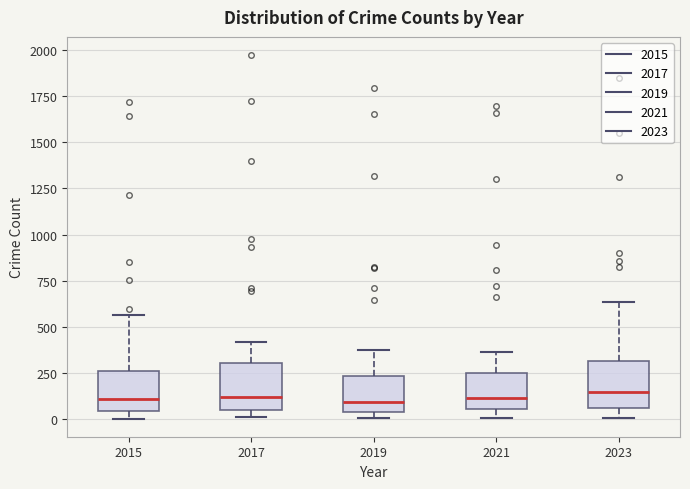

Reading left to right, read every box against the y-axis: the position of its median line, the range the box covers, and the ends of its whiskers. The values are not printed on the chart, so give them approximately, as read against the axis.

2015: median 100, box 50 to 250, whiskers 0 to 550
2017: median 100, box 50 to 300, whiskers 0 to 400
2019: median 100, box 50 to 250, whiskers 0 to 400
2021: median 100, box 50 to 250, whiskers 0 to 350
2023: median 150, box 50 to 300, whiskers 0 to 650